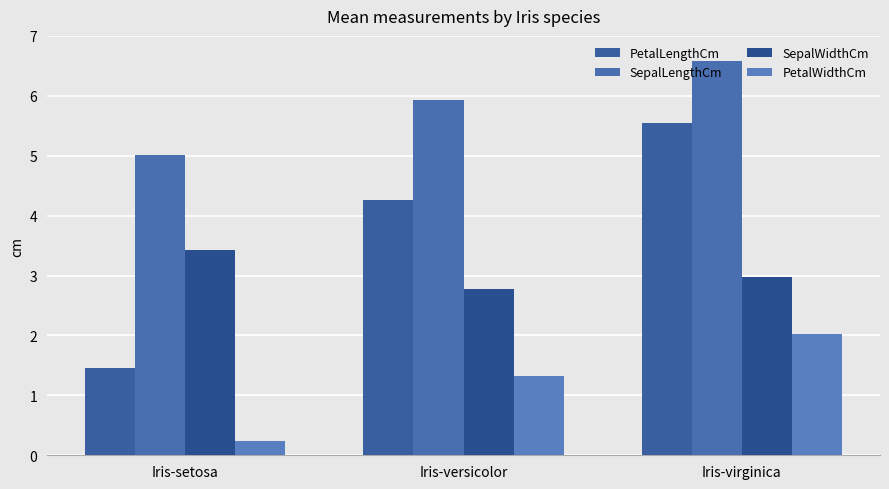

What is the approximate value of PetalLengthCm at Iris-setosa?

1.5